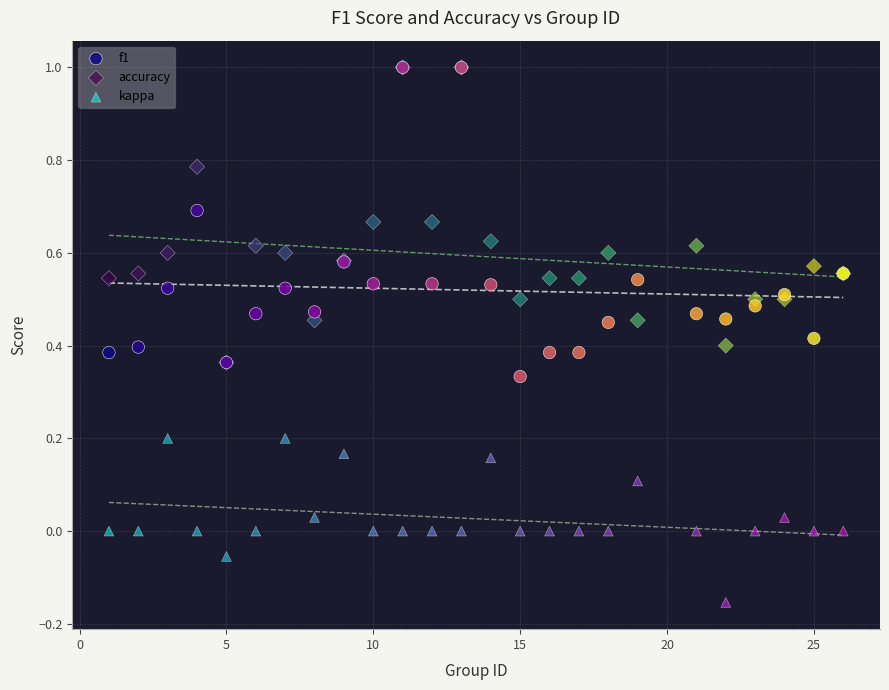

What are all the series names shown in the legend?

f1, accuracy, kappa